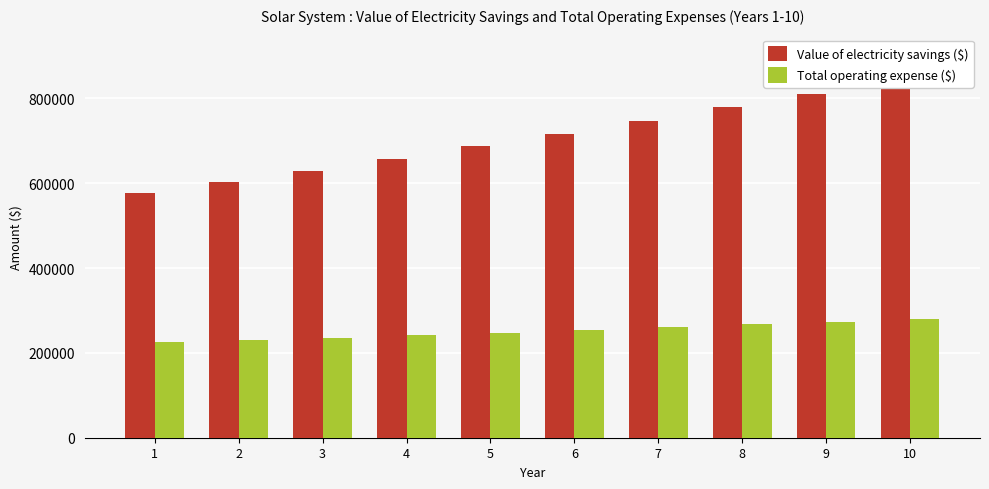

At which label does Total operating expense ($) reach its peak?

10